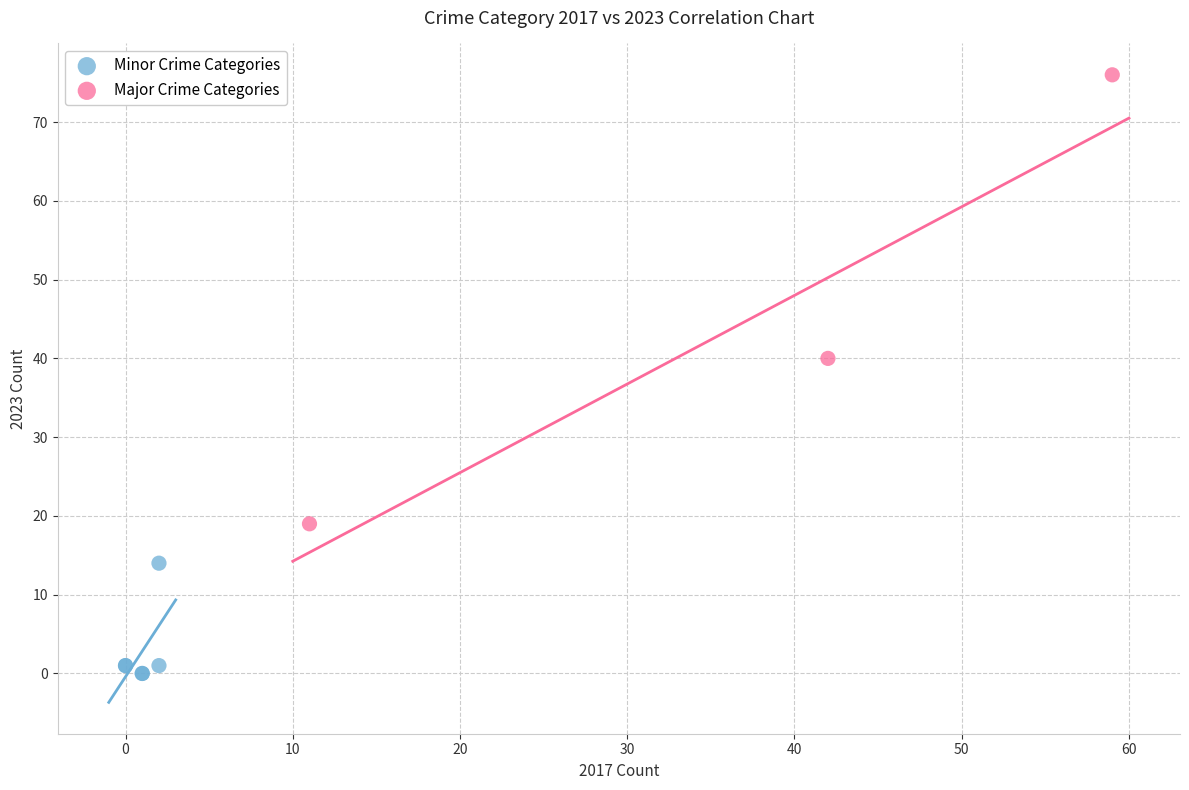

What are all the series names shown in the legend?

Minor Crime Categories, Major Crime Categories